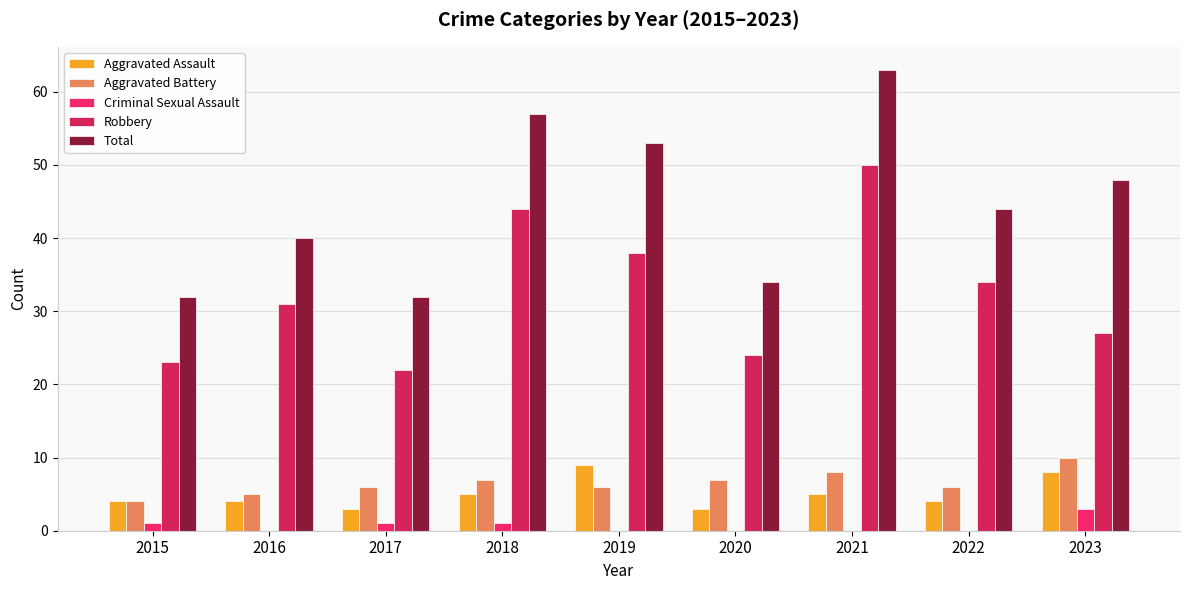

How many categories are shown in the chart?

9